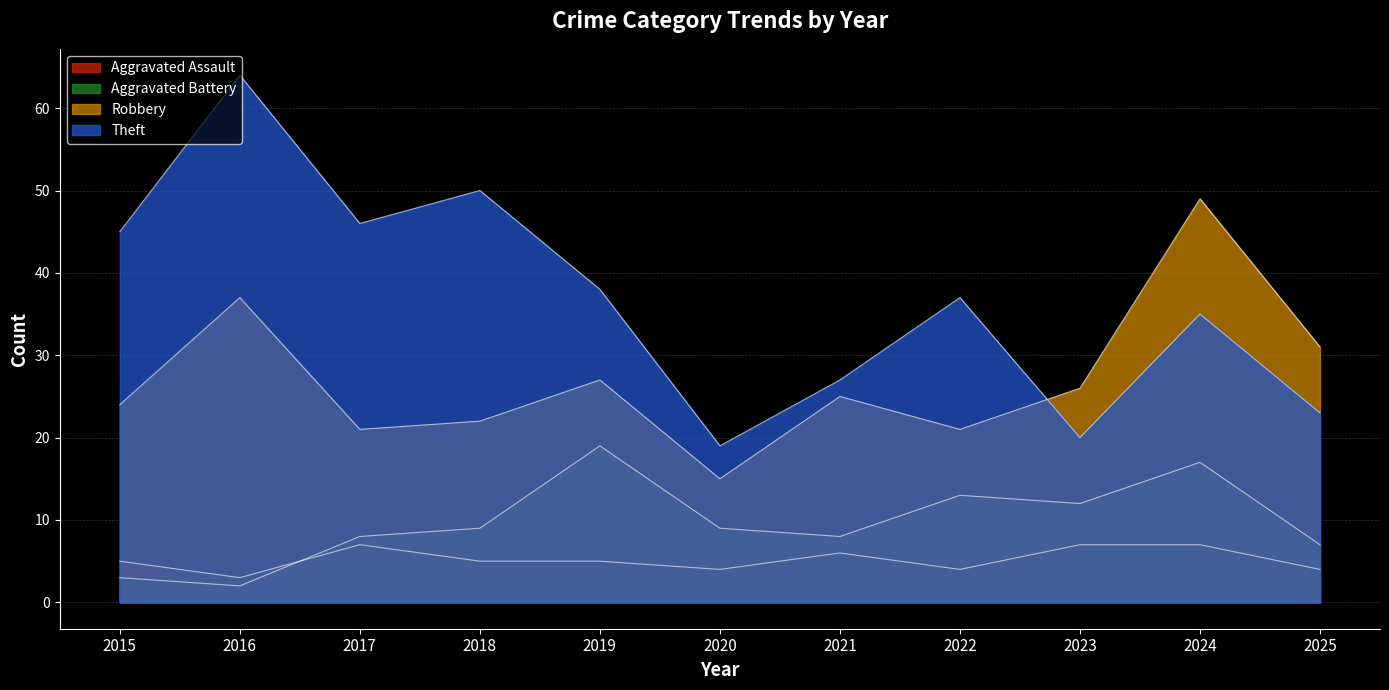

List the series in order of their peak value, highest first.

Theft, Robbery, Aggravated Battery, Aggravated Assault